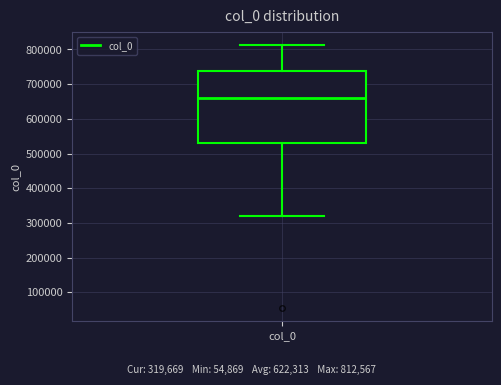

Read this box plot against the y-axis: the position of the median line, the range covered by the box, and the ends of both whiskers. The values are not printed on the chart, so give them approximately, as read against the axis.

median 660000, box 530000 to 740000, whiskers 320000 to 810000